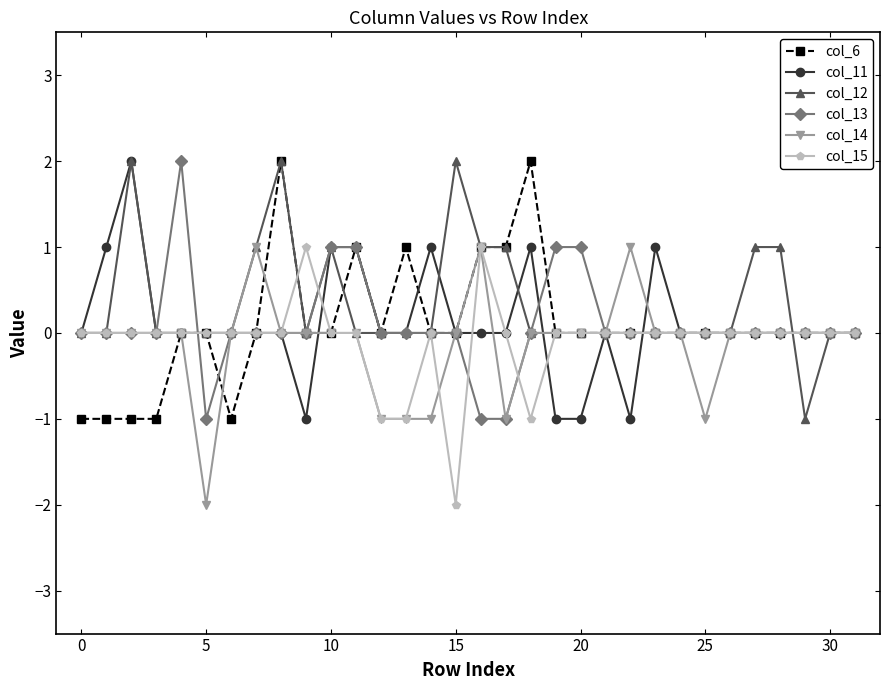

True or false: col_6 has more than 0 interior local peaks.

True